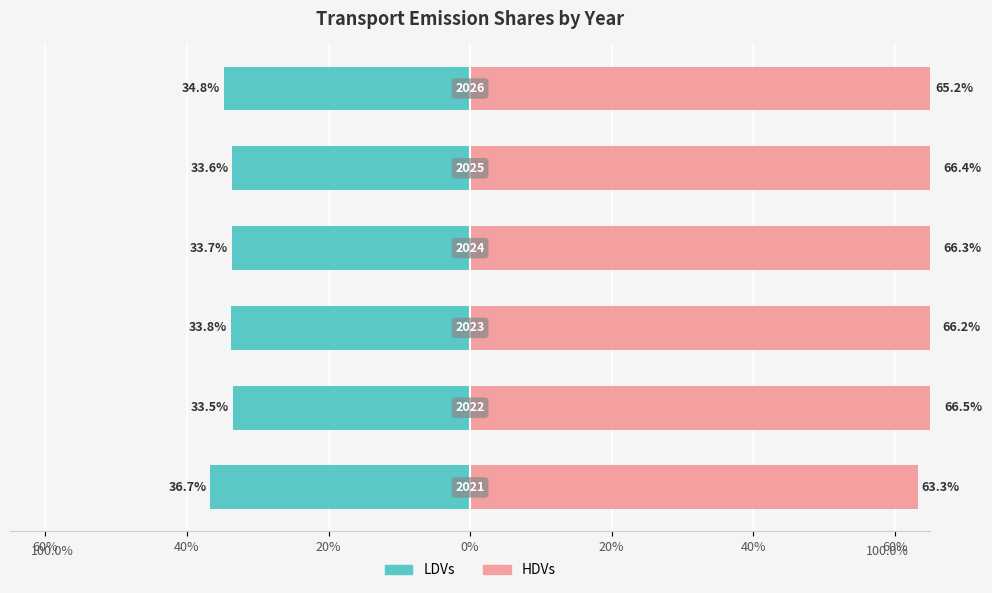

Which series changed the most between 40% and 20%?

LDVs